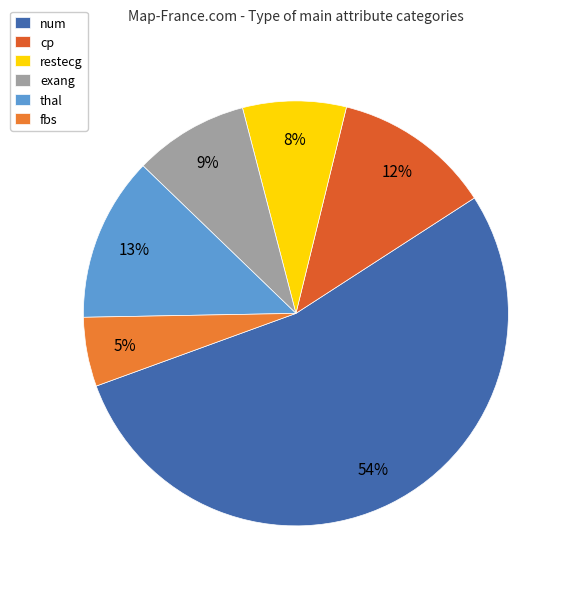

How many segments does this pie chart have?

6